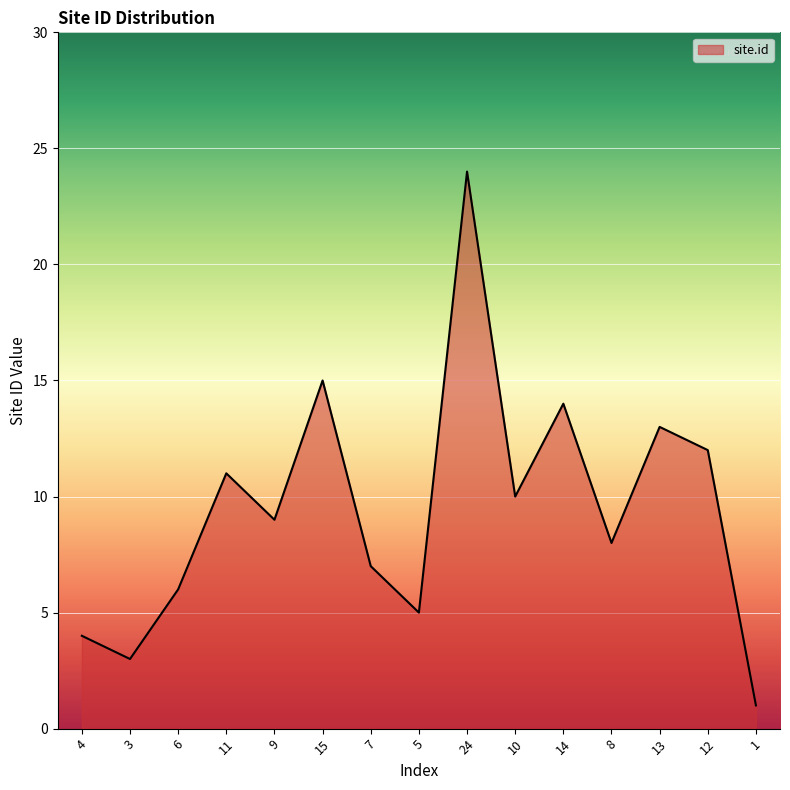

How many lines are shown in the chart?

1